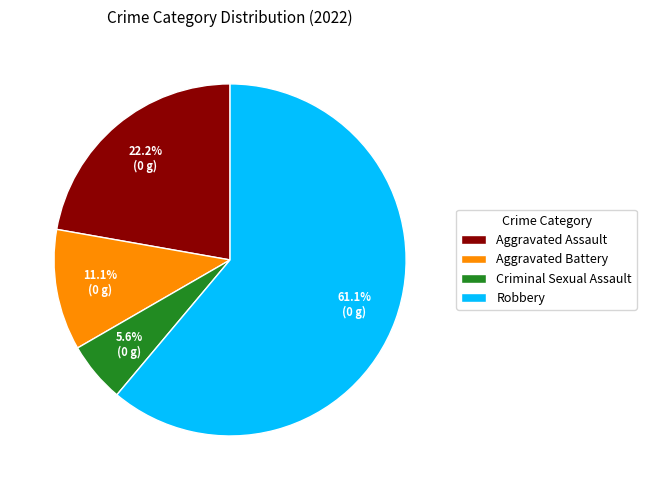

Do Aggravated Battery and Criminal Sexual Assault together represent more than half of the pie?

No